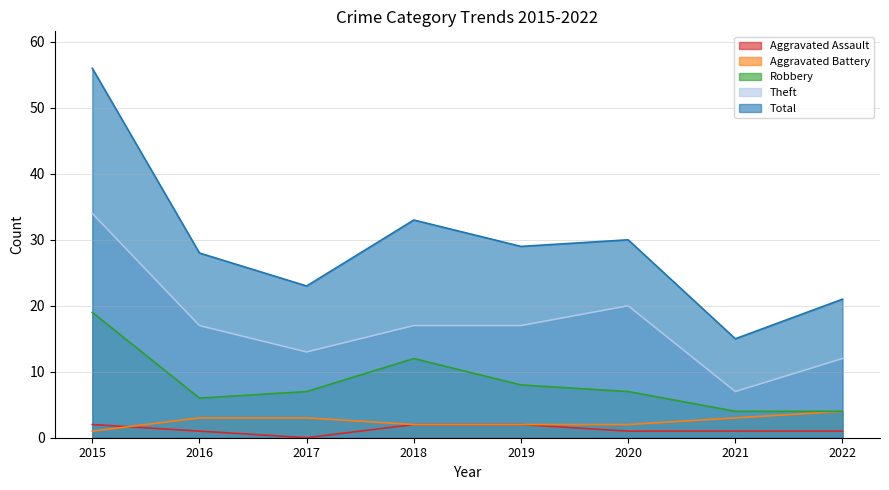

Where does the Theft series first go above 17?

2015